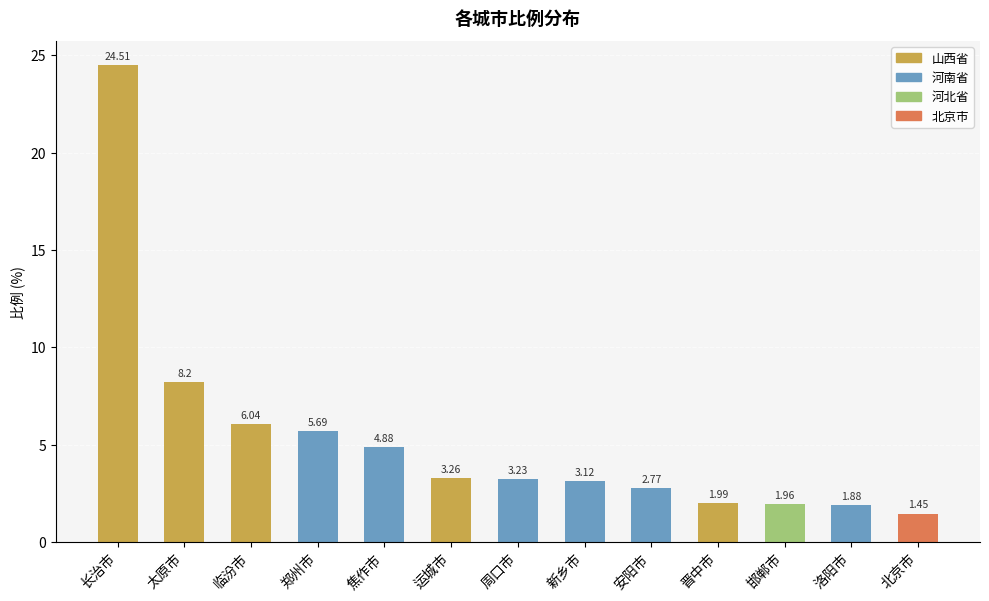

What is the ratio of the value at 太原市 to the value at 长治市?

0.3